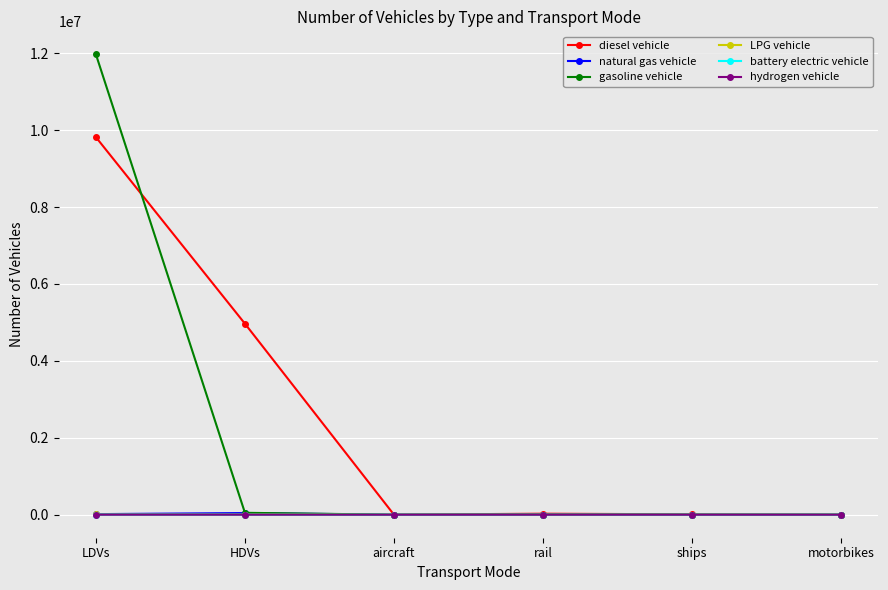

Is it true that LPG vehicle equals 0.0 at rail?

True